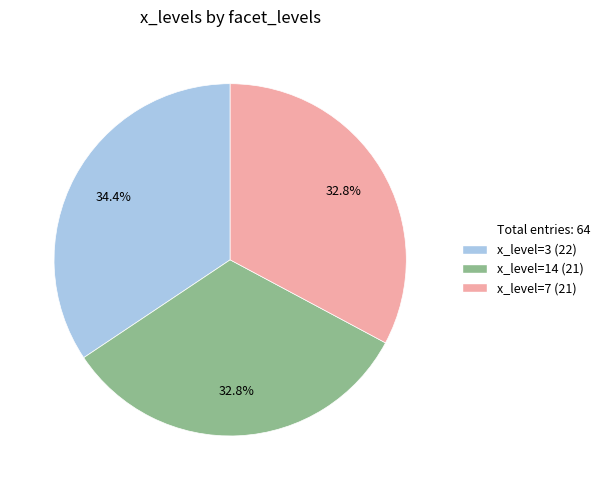

How many slices are in this pie chart?

3